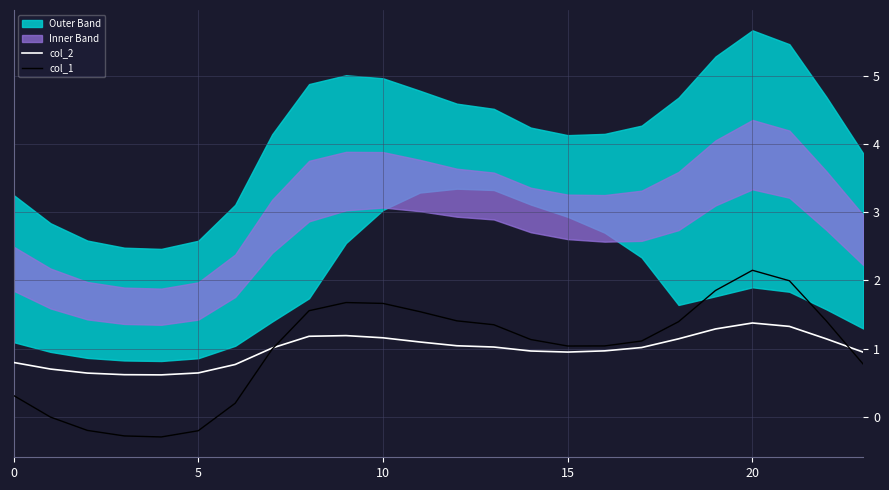

Is the value of col_2 at 9 greater than the value of col_1 at 14?

Yes